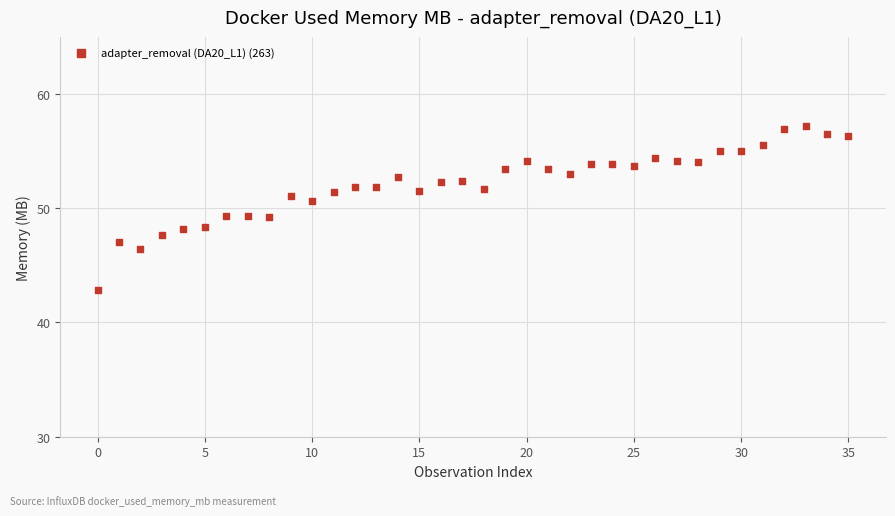

What is the range of Y values (max minus min)?

14.4